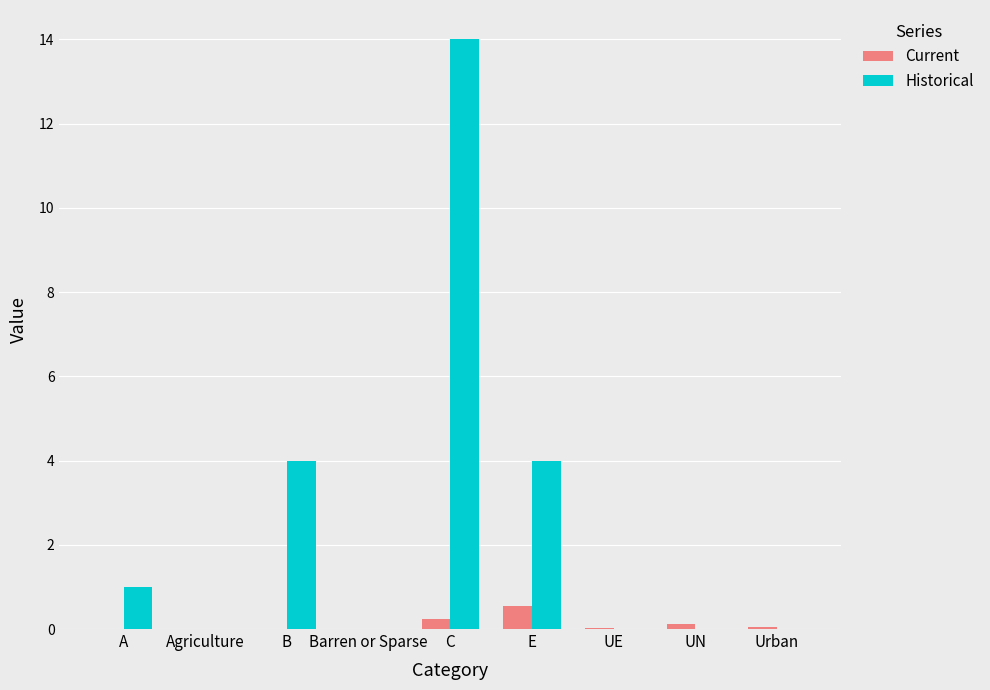

What is the approximate value of Current at C?

0.2